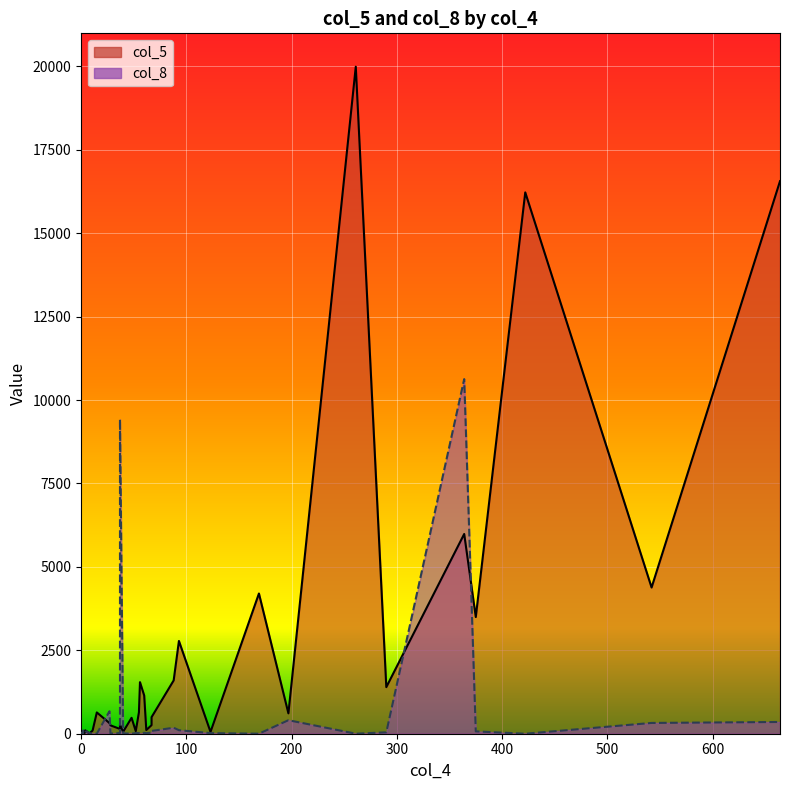

List the labels in order of col_5 value, smallest first.

0, 0, 2, 2, 8, 3, 0, 2, 2, 123, 40, 3, 52, 5, 11, 4, 4, 62, 37, 28, 67, 37, 27, 48, 67, 197, 15, 55, 60, 290, 56, 88, 93, 375, 169, 542, 364, 422, 664, 261